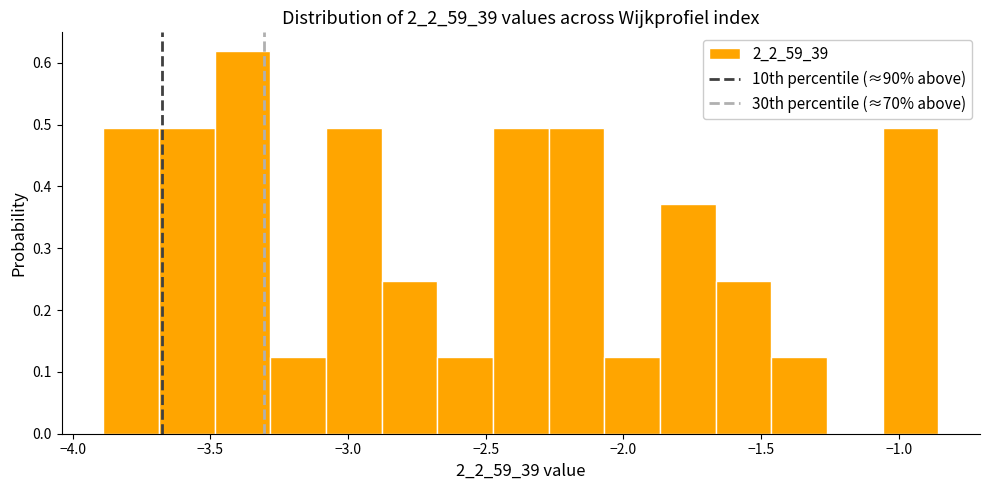

Over which range of the x-axis is the bar tallest?

-3.50 to -3.30